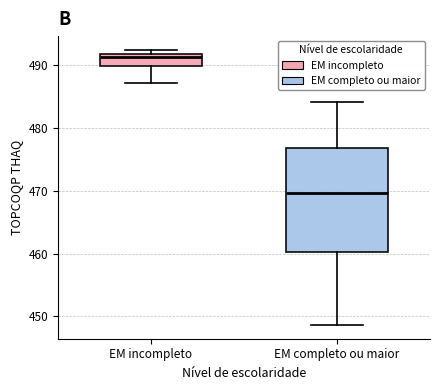

Comparing the boxes themselves (not the whiskers), which one is the tallest?

EM completo ou maior